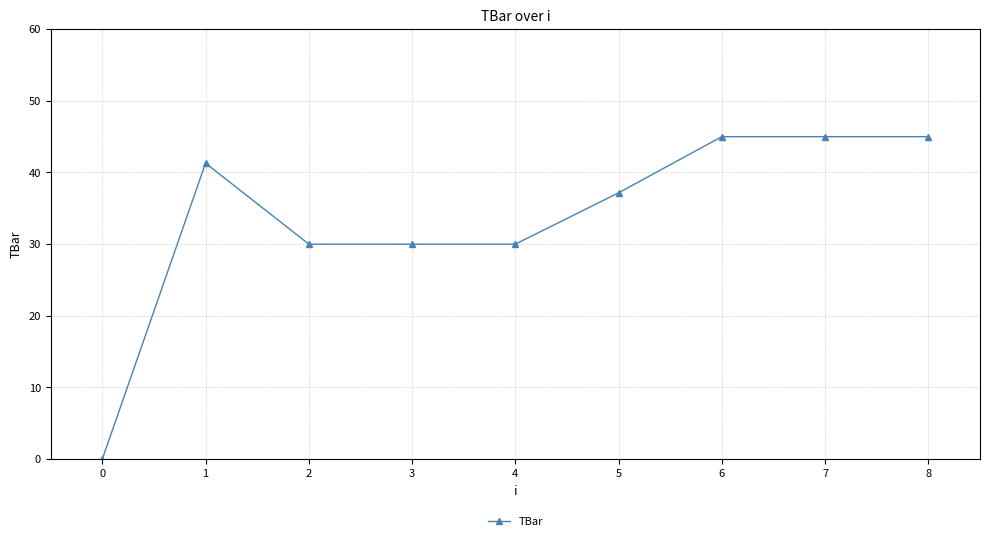

Where is the first local maximum?

1